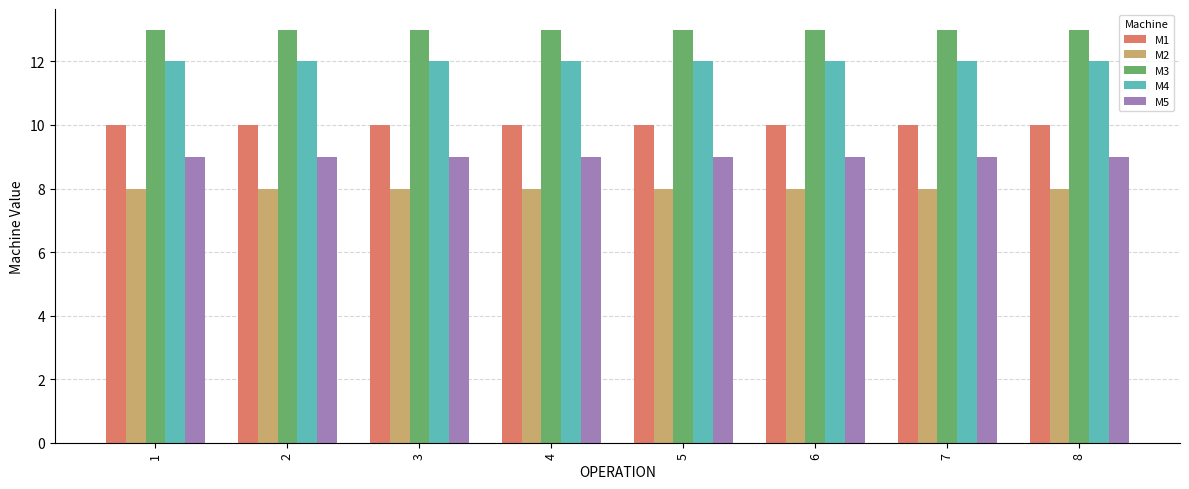

What is the spread (max minus min) of values at 4?

5